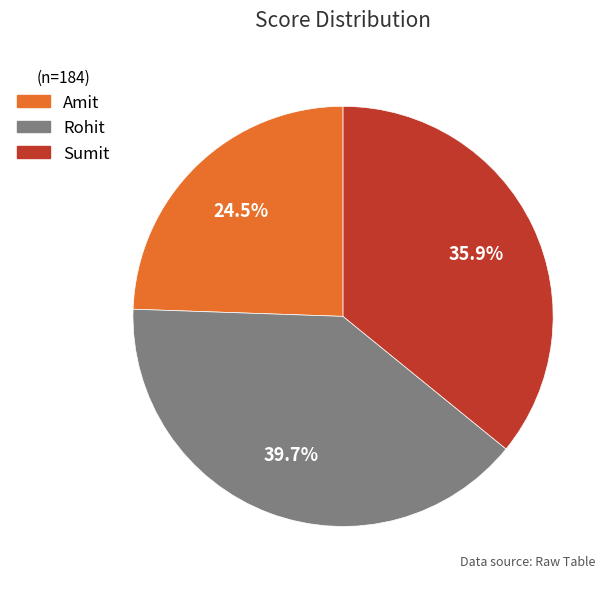

How many segments does this pie chart have?

3